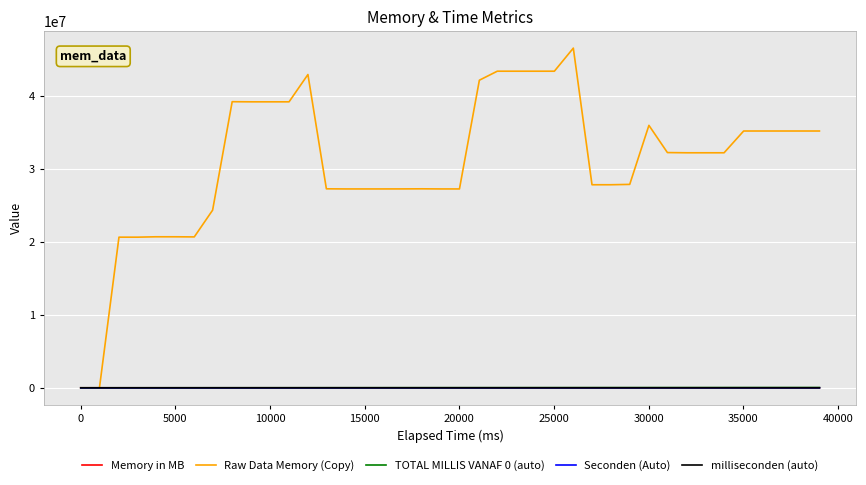

Which series has the widest spread of values?

Raw Data Memory (Copy)